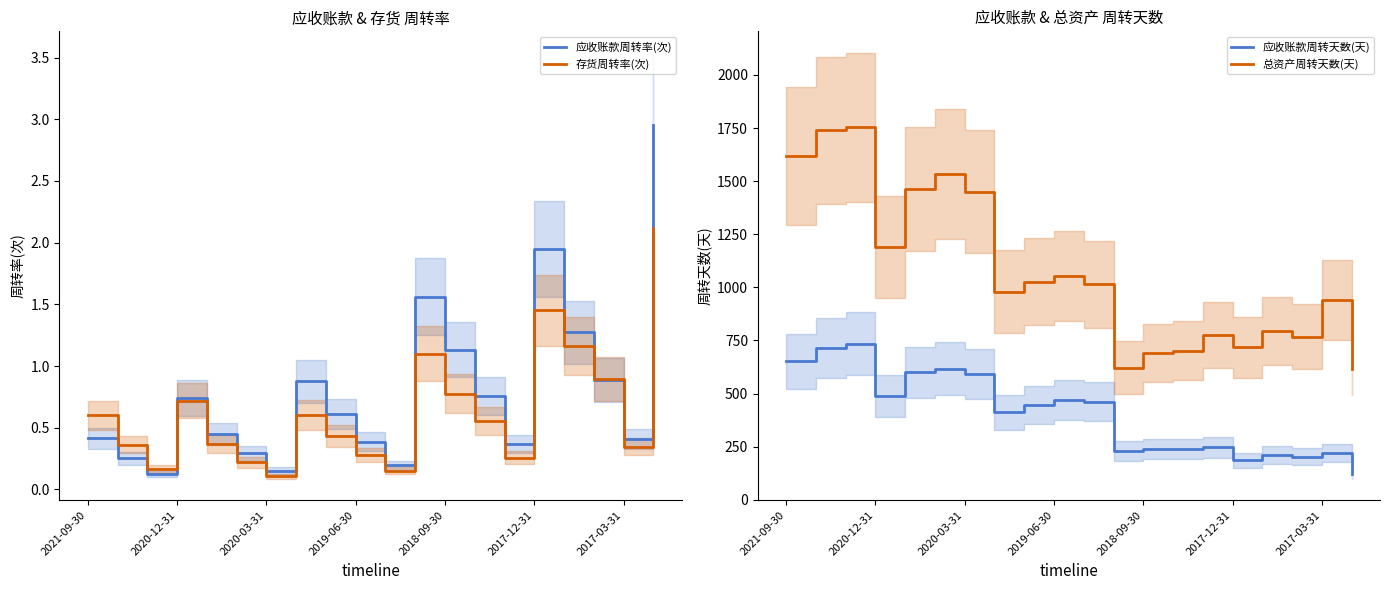

What is the minimum value for 应收账款周转天数(天)?

122.1